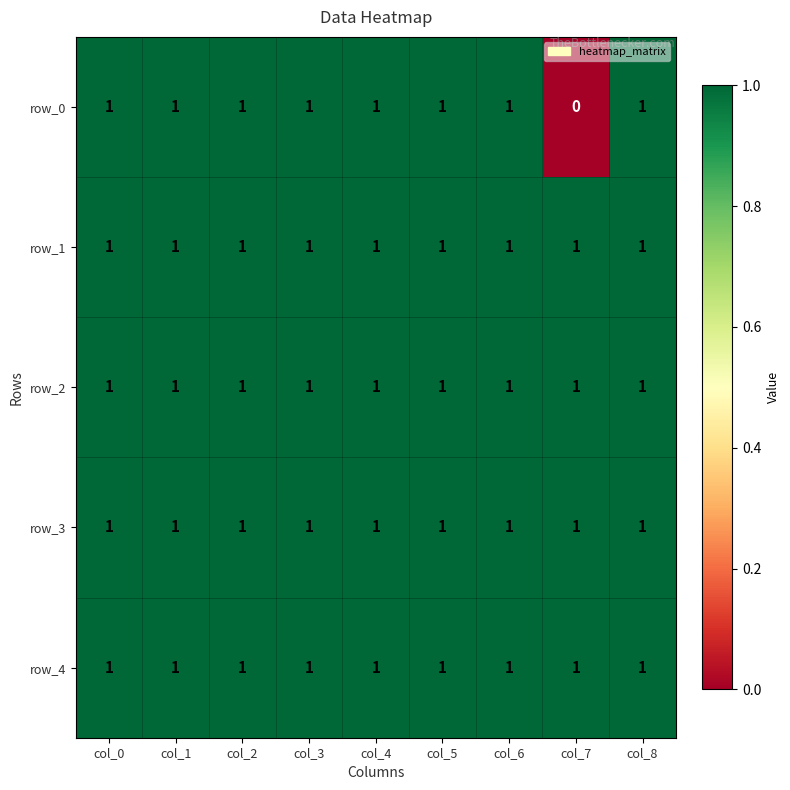

What is the sum of the row_0 values at col_6 and col_7?

1